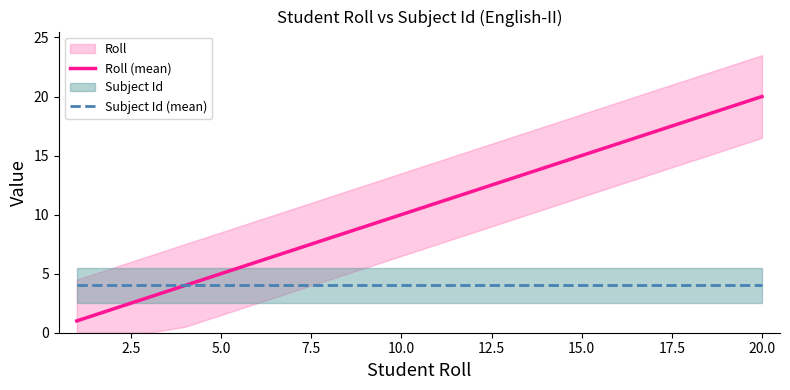

What is the label of the 6th point from the right?

15.0